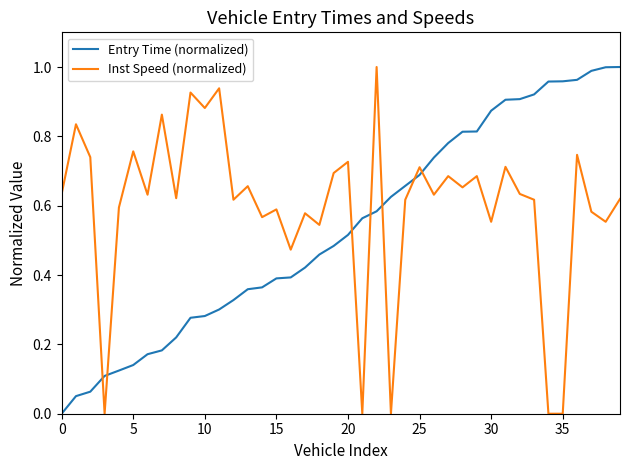

True or false: Inst Speed (normalized) and Entry Time (normalized) intersect in this chart.

True